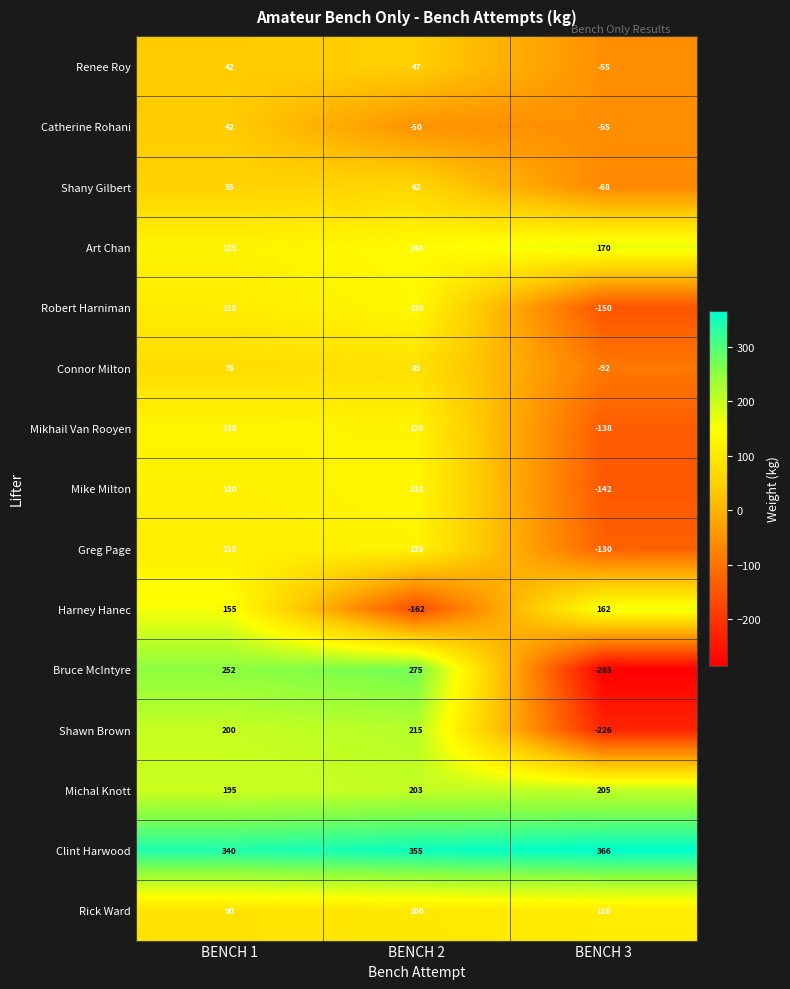

What is the total value across all series at BENCH 2?

1787